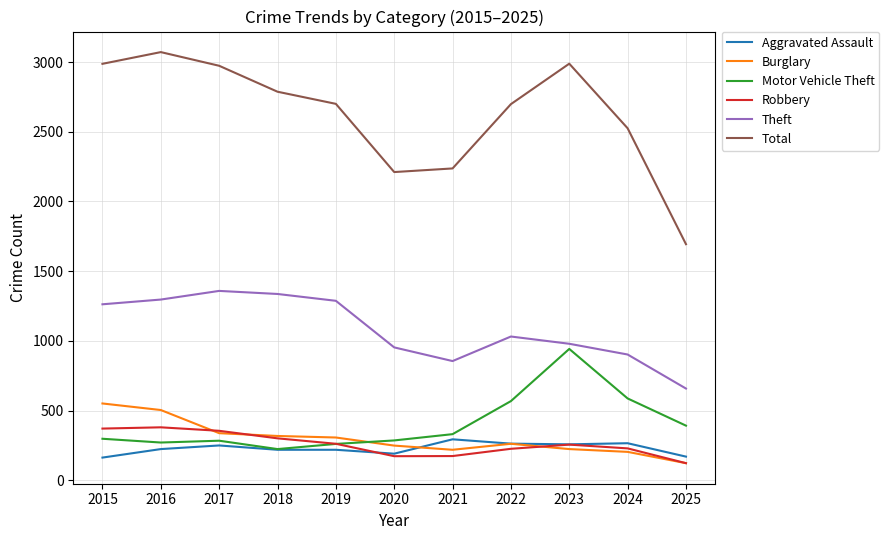

Is this an area chart (filled region under the line)?

No